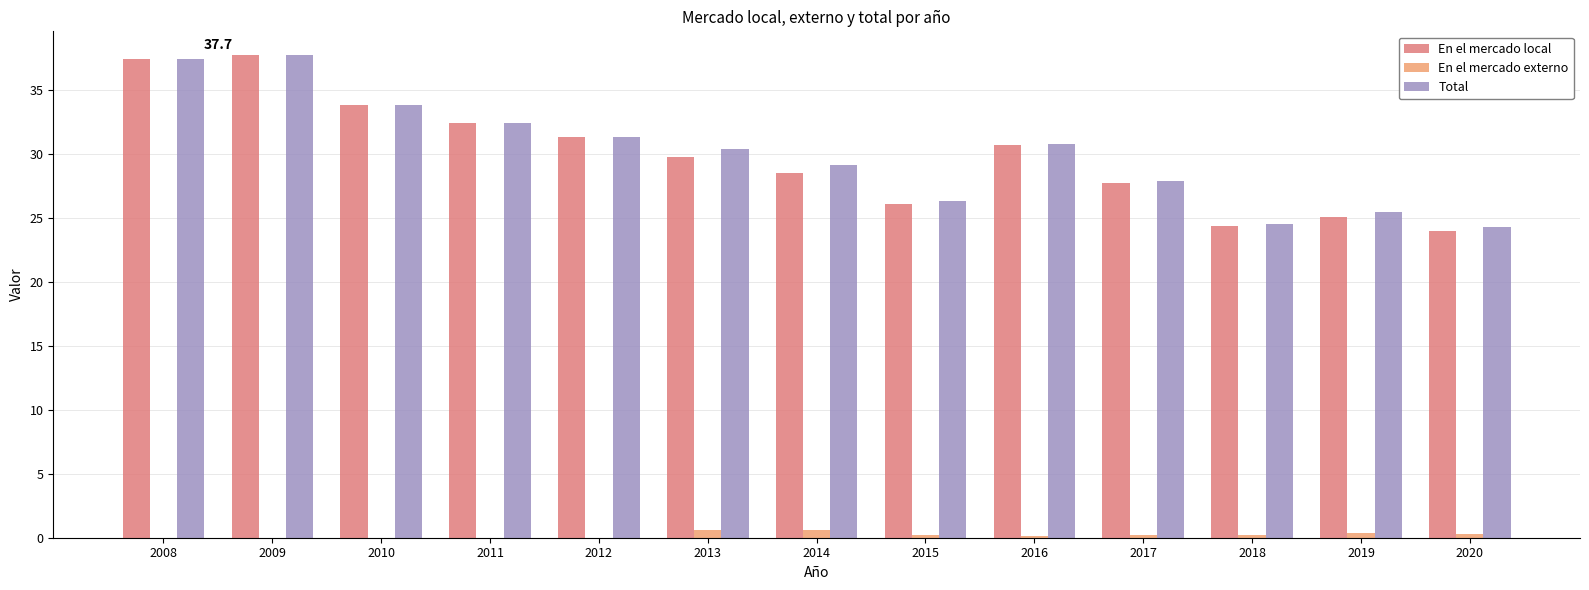

The value of Total at 2020 is 24.3. True or false?

True